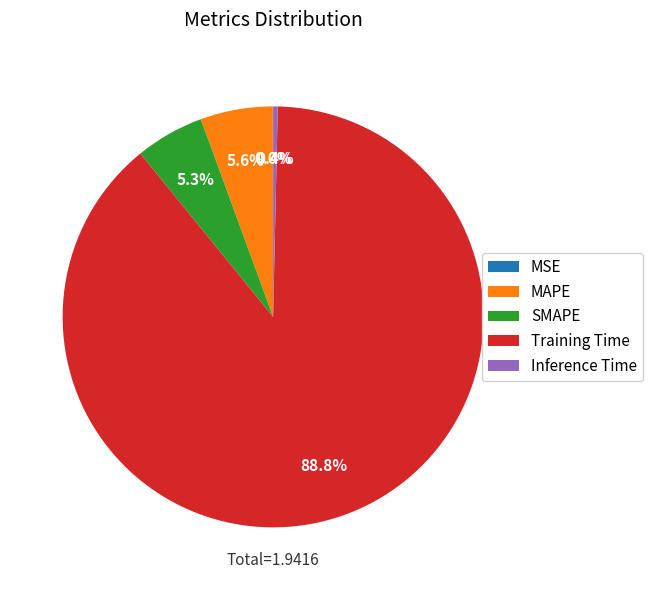

Does MAPE account for over 50% of the chart?

No